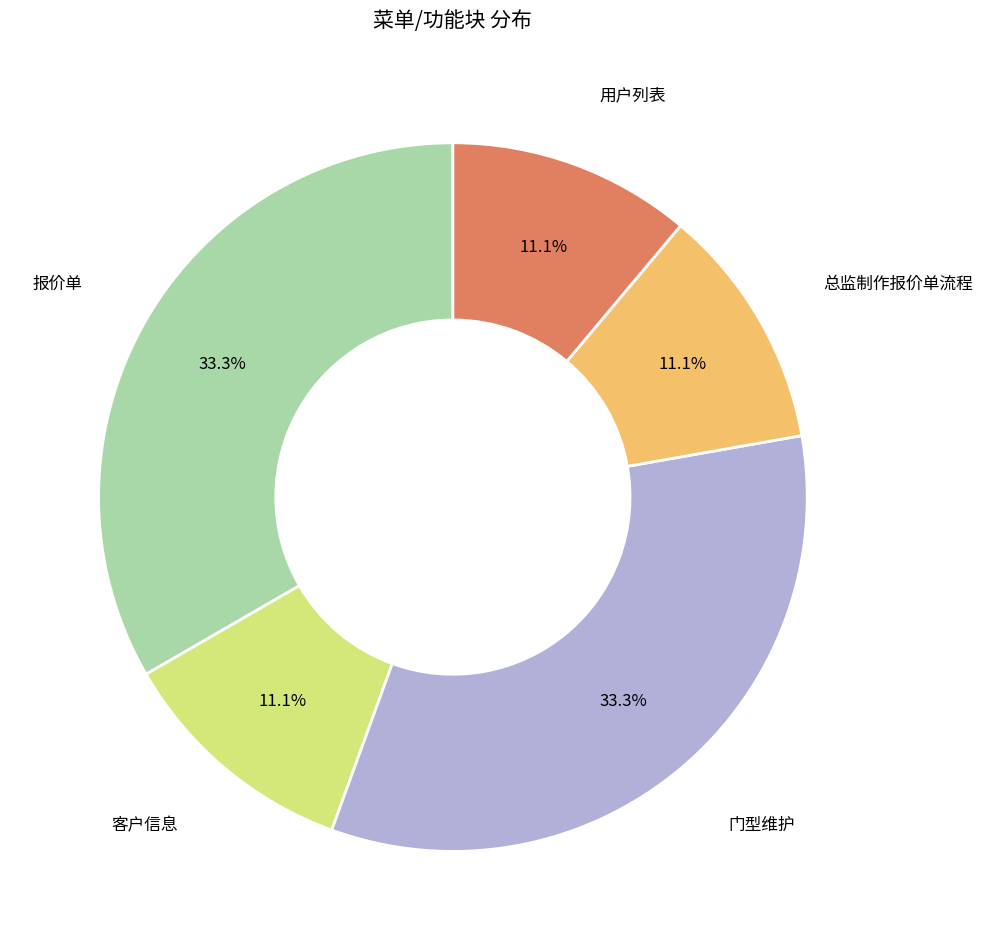

What is the ratio of the value at 门型维护 to the value at 客户信息?

3.0